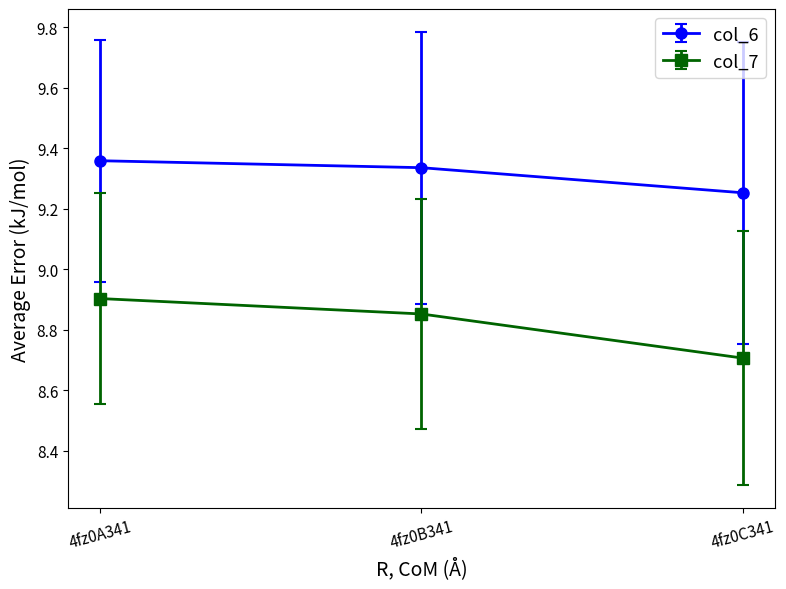

At which label is col_6 closest to 9?

4fz0C341